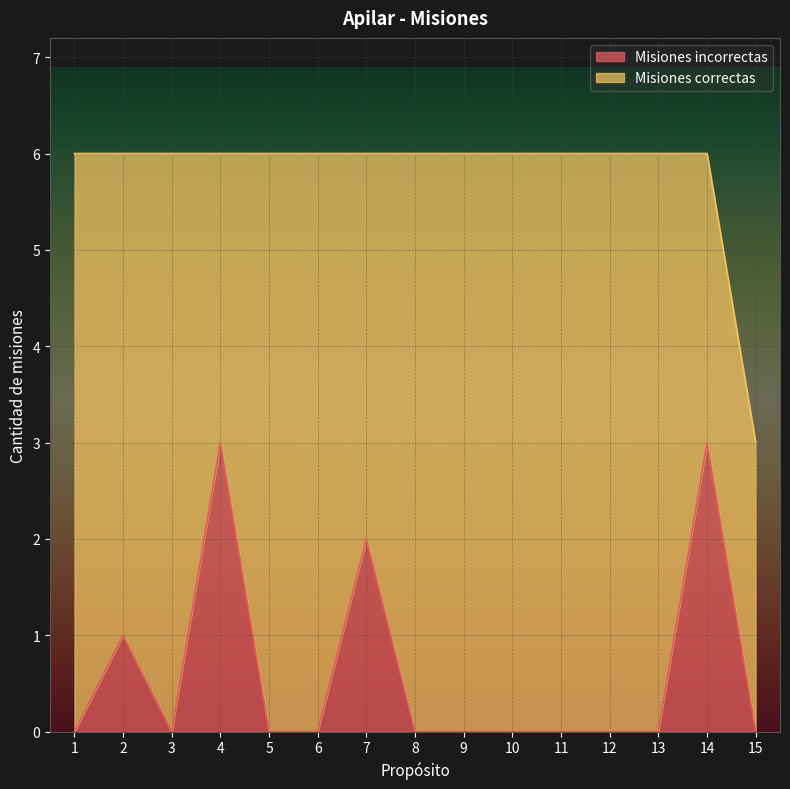

Reading right to left, transcribe all the data shown in this chart.

0	3	0	0	0	0	0	0	2	0	0	3	0	1	0